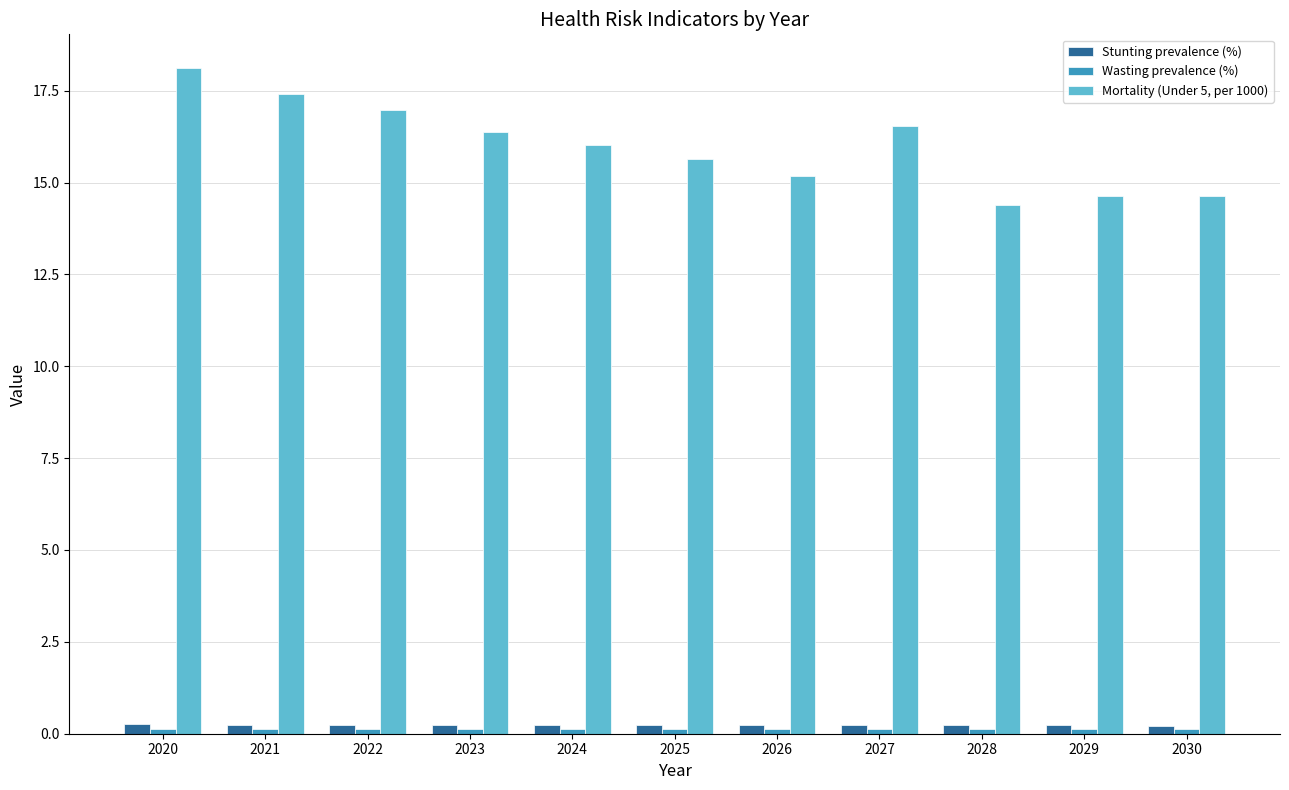

What is the average value of the Mortality (Under 5, per 1000) series?

16.0